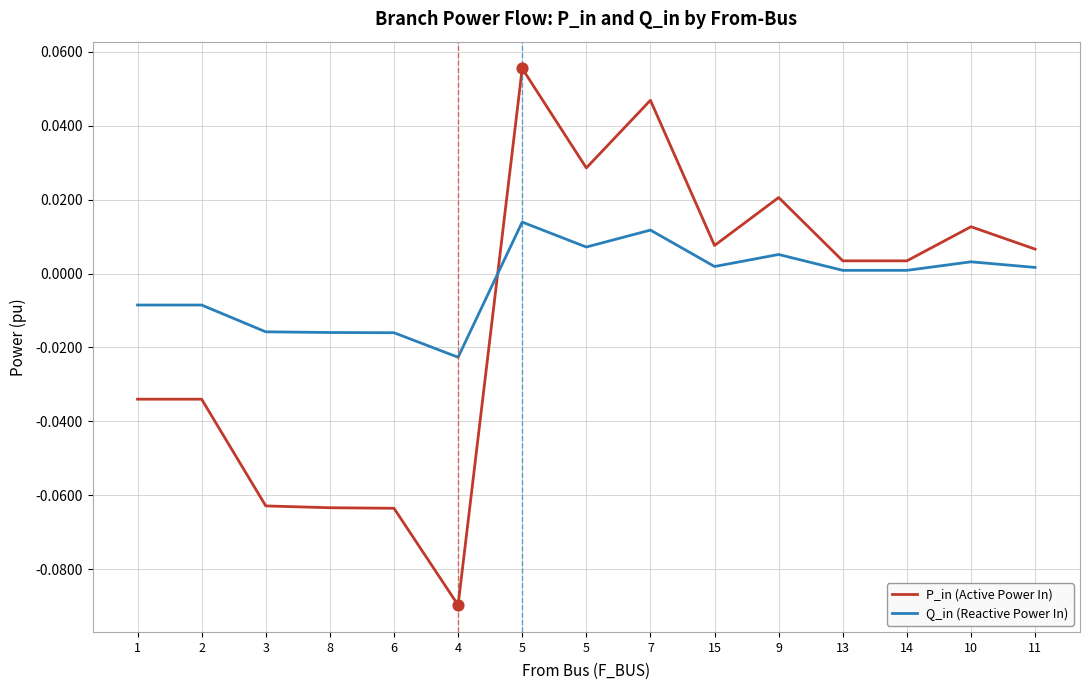

Is the value of P_in (Active Power In) at 13 greater than the value of Q_in (Reactive Power In) at 4?

Yes